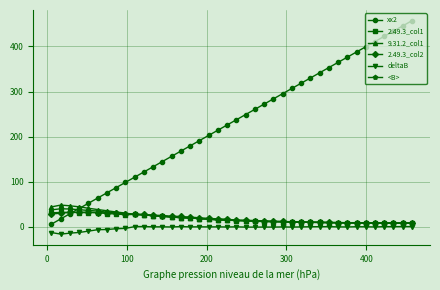

Which series has the largest total across all categories?

xx2